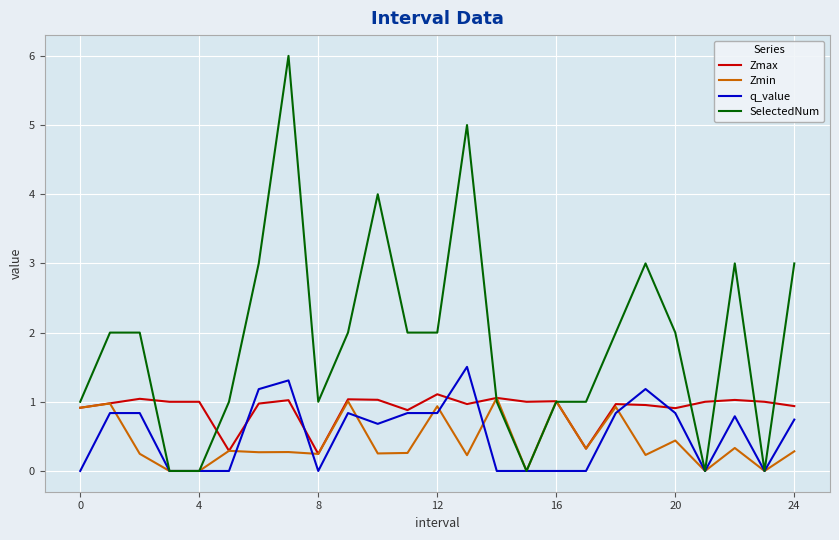

Which series has the largest total across all categories?

SelectedNum